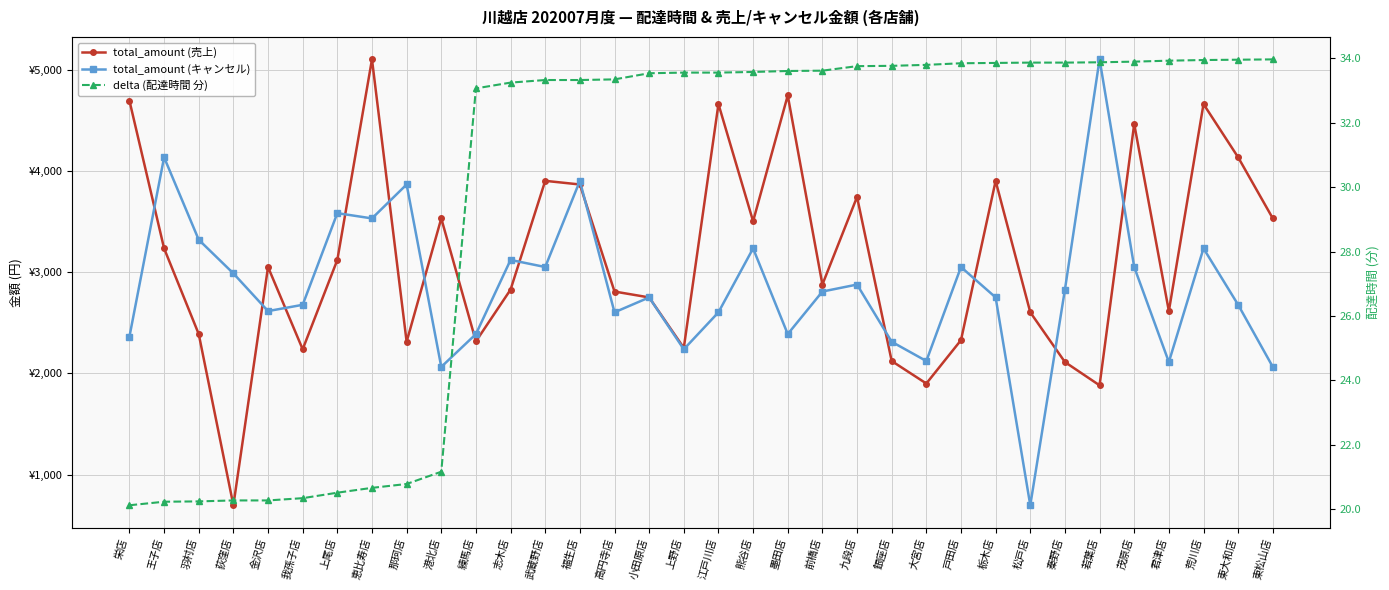

How many lines are shown in the chart?

3